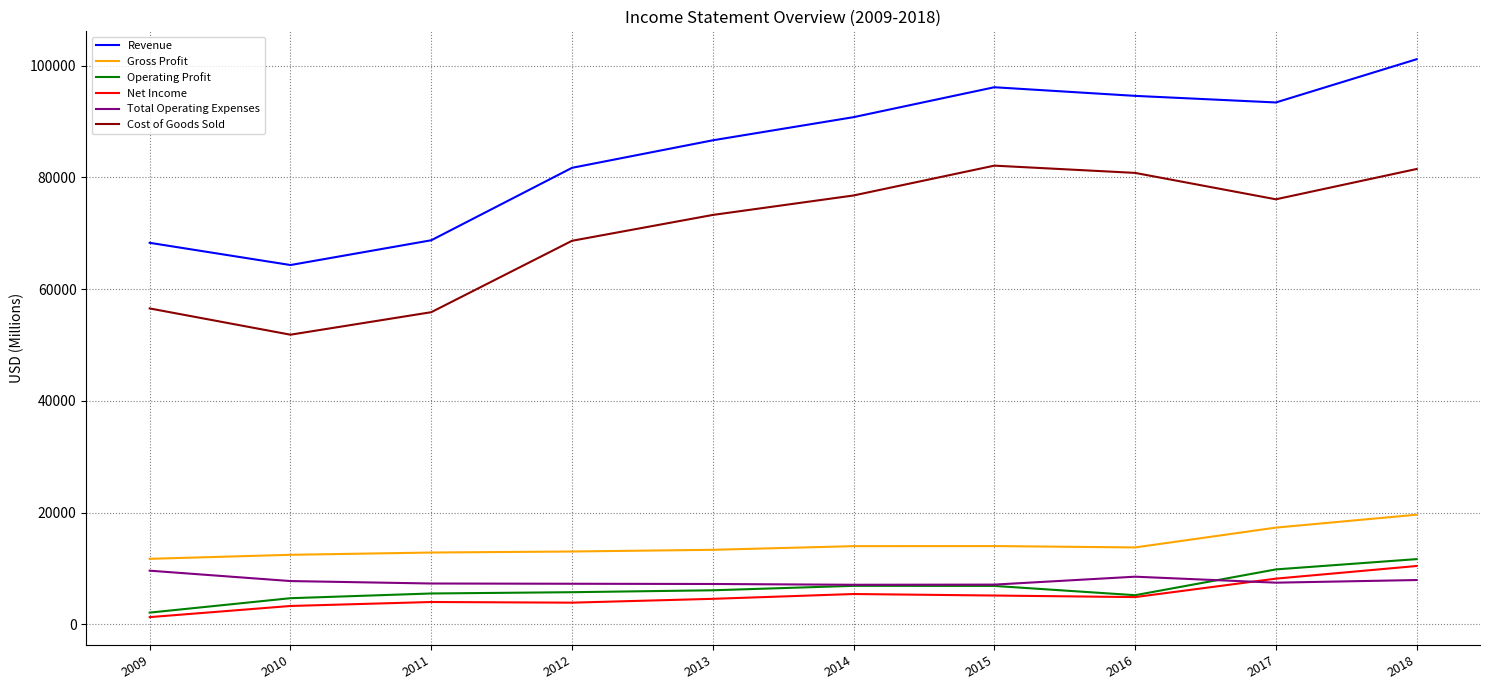

Read the Gross Profit value at 2011, to the nearest 50.

12850